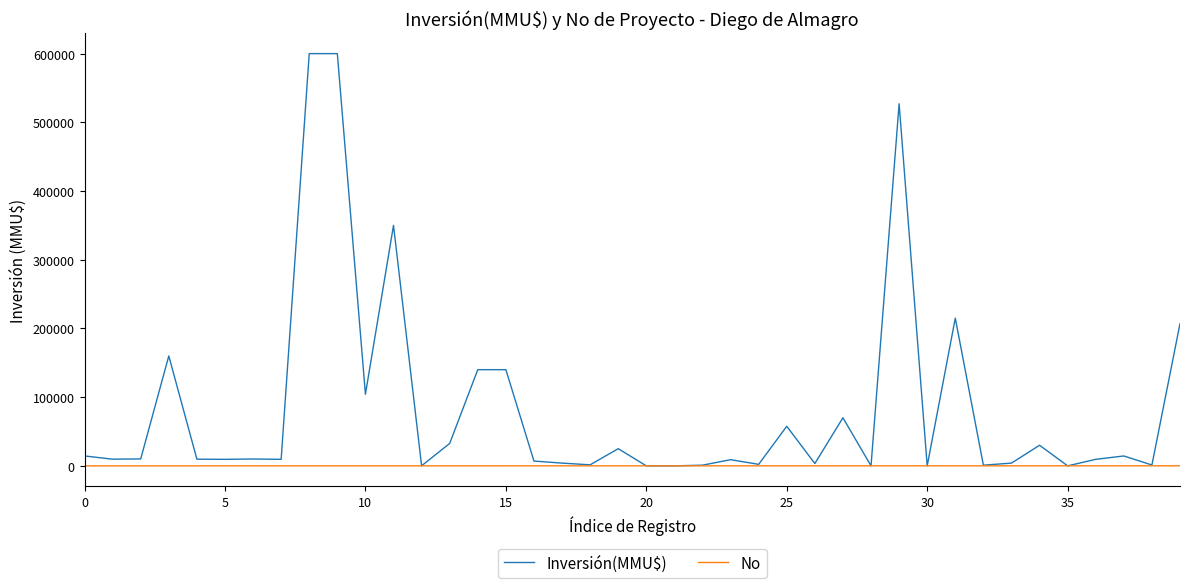

Which series has the largest range (max minus min)?

Inversión(MMU$)